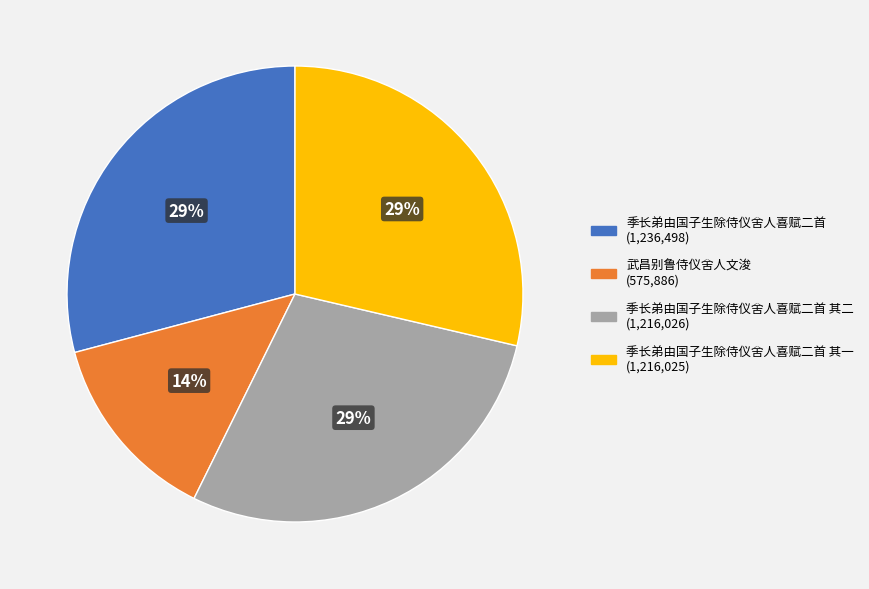

Is there any slice that represents more than half of the pie?

No